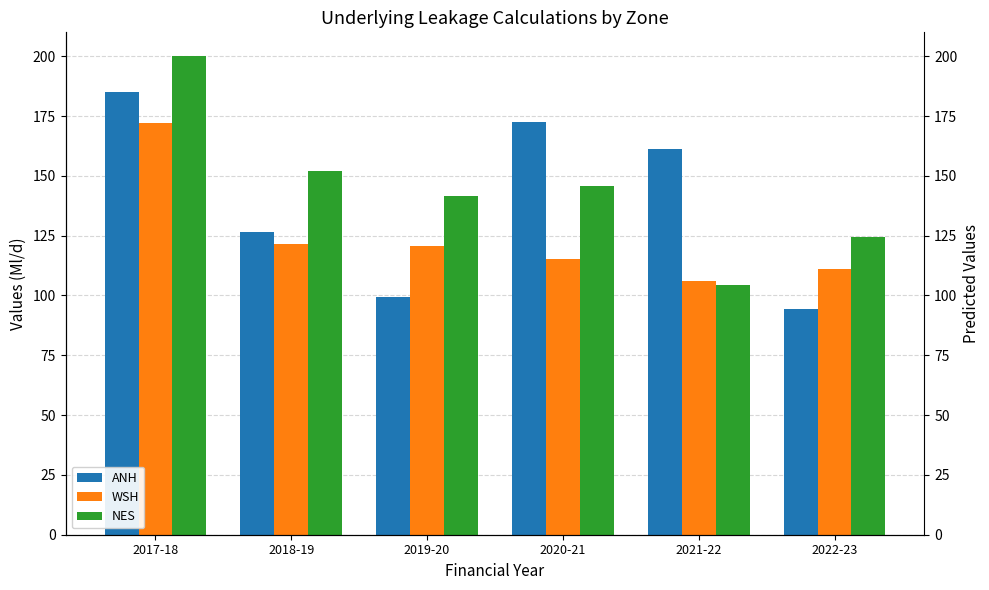

Reading left to right, list all the values displayed in this chart.

ANH: 185.0	126.7	99.5	172.6	161.4	94.4
WSH: 172.0	121.6	120.6	115.3	106.2	111.2
NES: 200.0	151.9	141.8	145.6	104.6	124.6